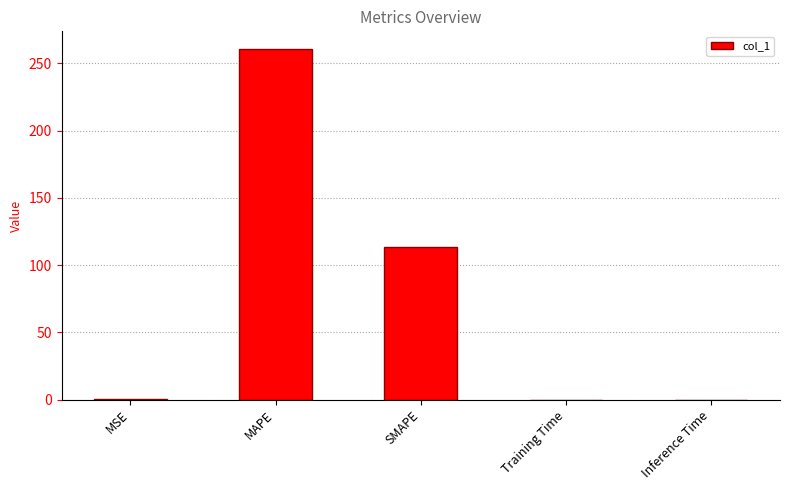

True or false: the data shows 0.0 at Training Time.

True